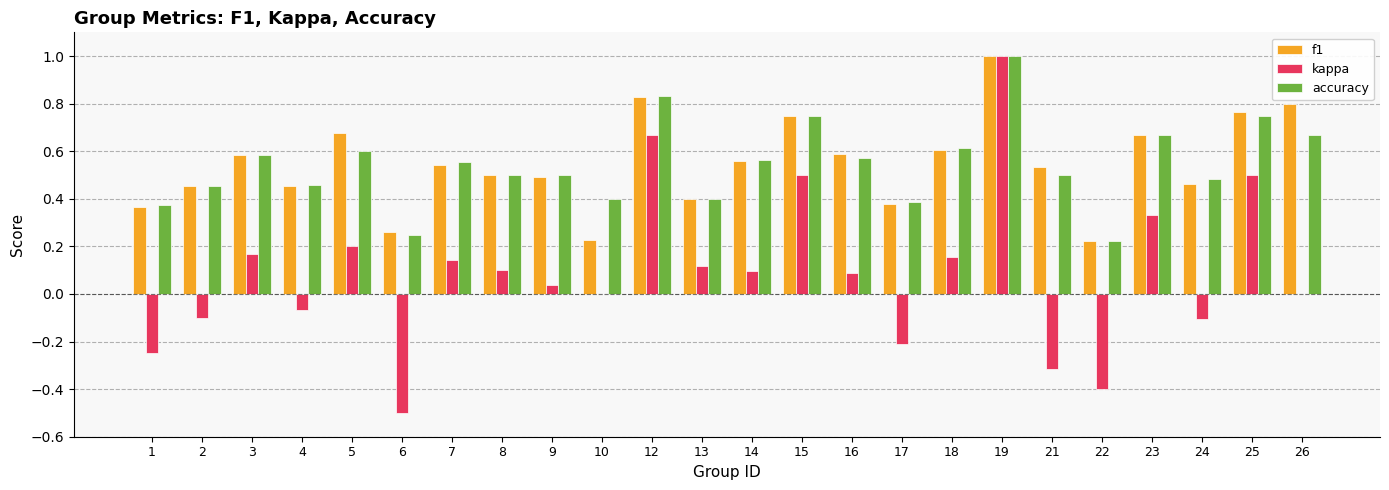

What is the sum of all accuracy values?

13.1